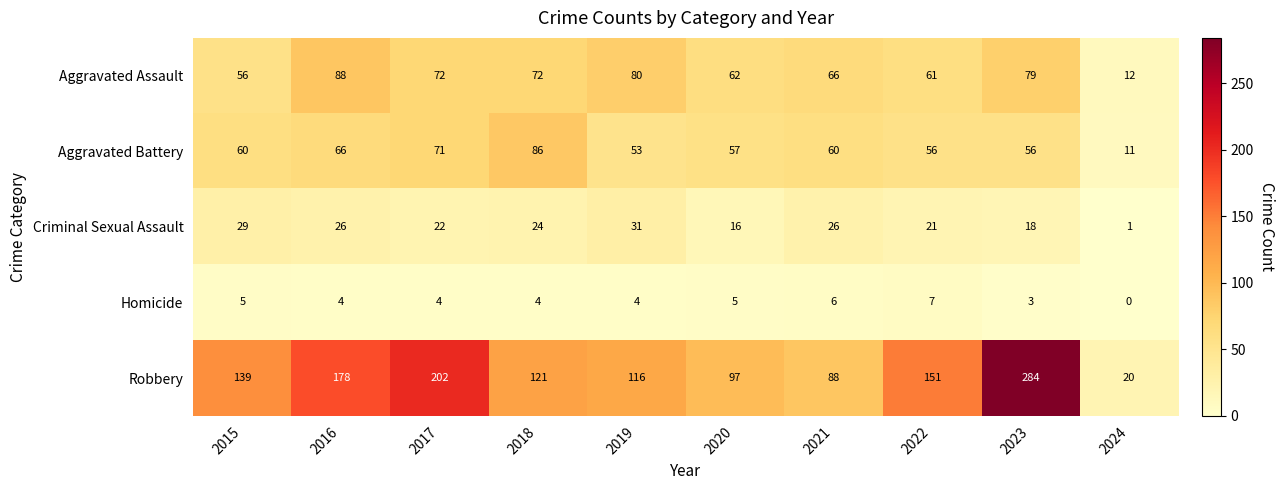

What is the approximate value of Aggravated Assault at 2017, to the nearest 5?

70